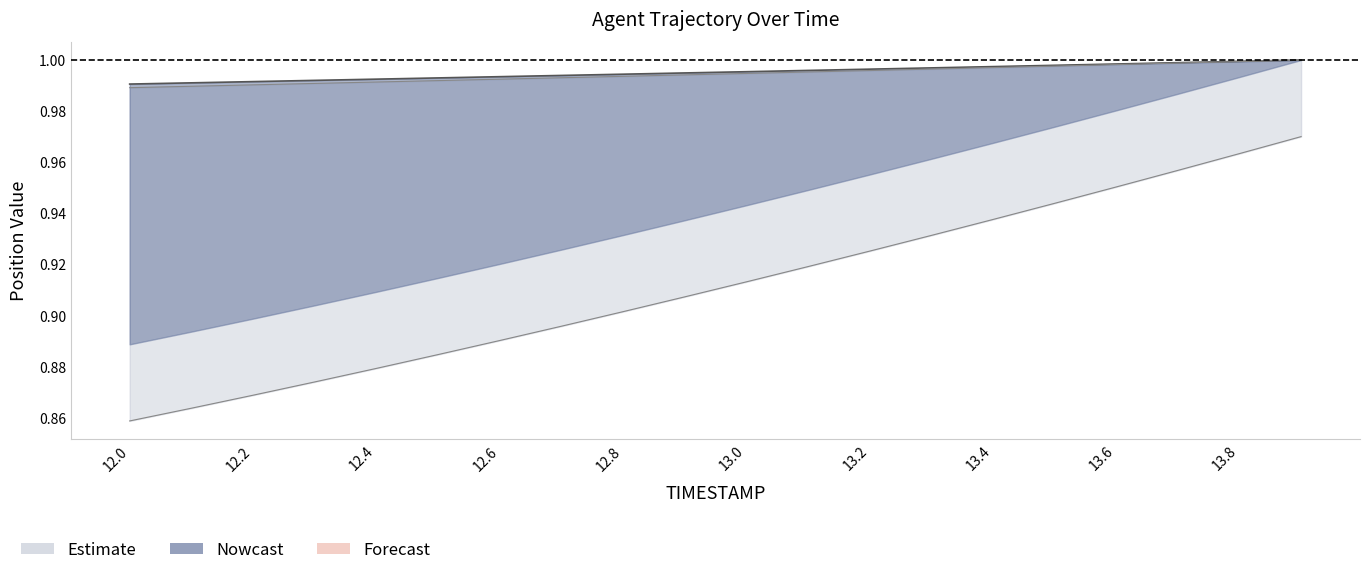

True or false: X and Y intersect in this chart.

False